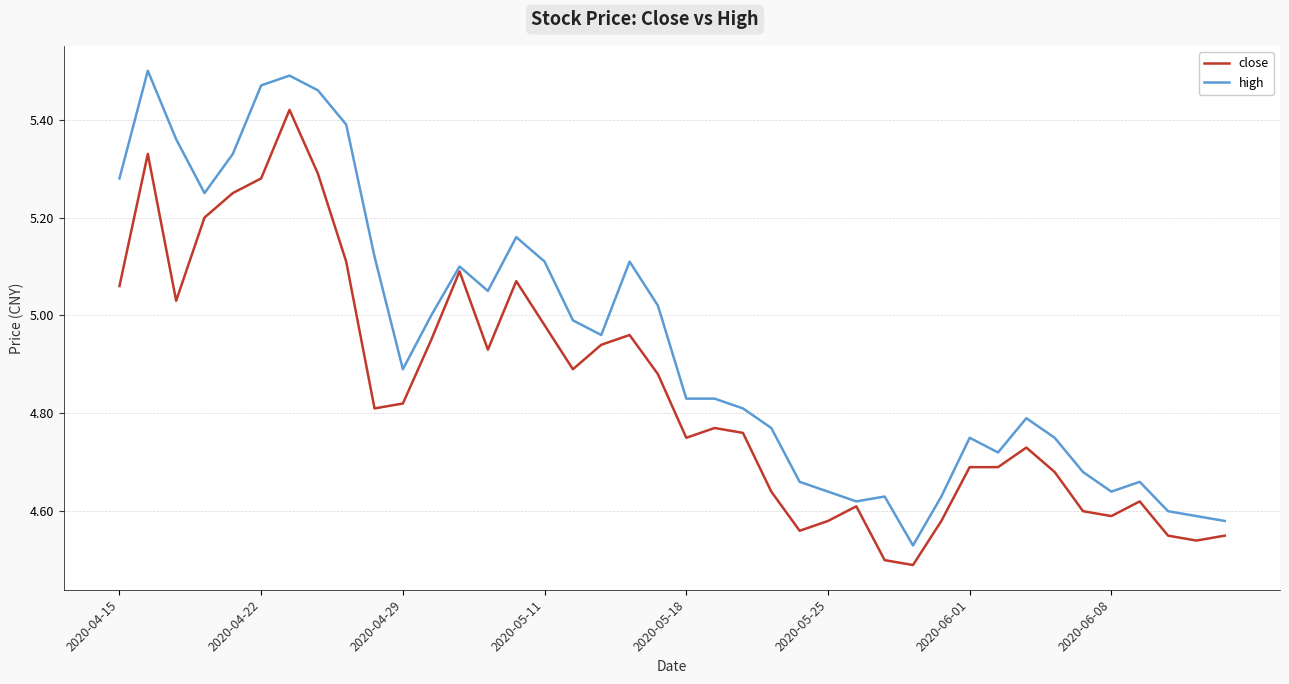

Rank the series by their average value, from highest to lowest.

high, close